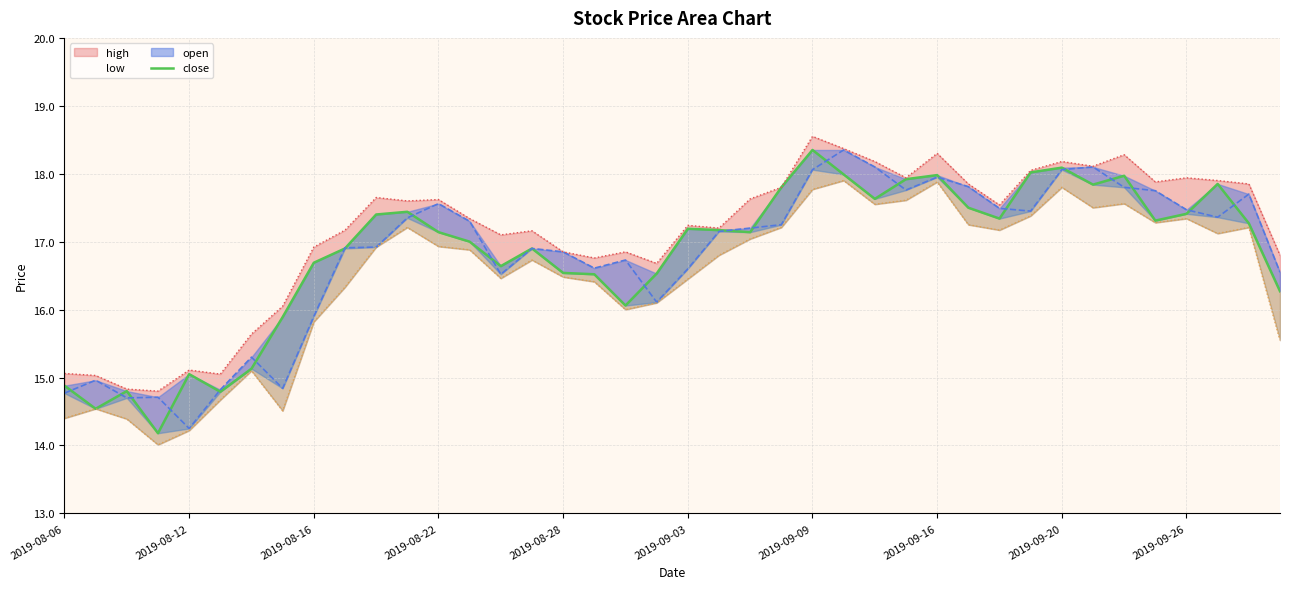

Is it true that close equals 17.8 at 23?

True